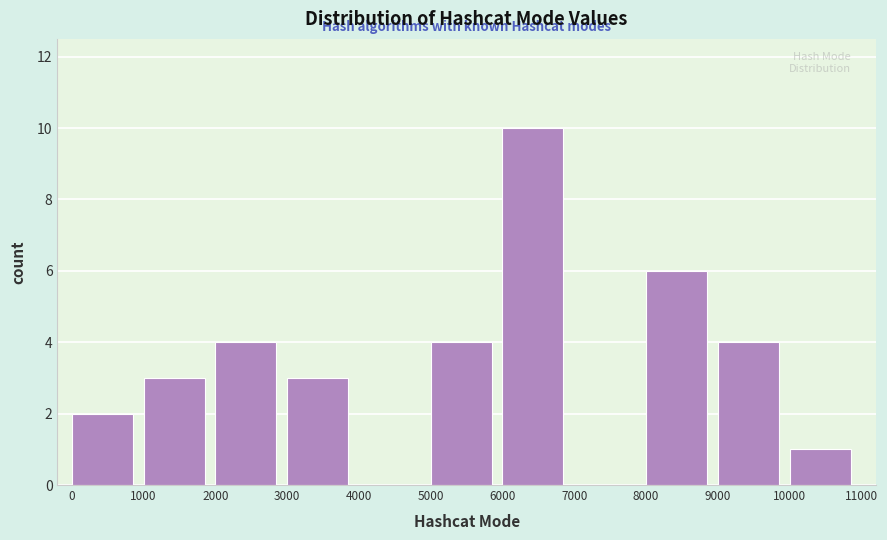

Reading left to right, transcribe this chart: for each bar, give the range it covers on the x-axis and its height. The values are not printed on the chart, so give them approximately, as read against the axis.

0 to 1000: 2
1000 to 2000: 3
2000 to 3000: 4
3000 to 4000: 3
4000 to 5000: 0
5000 to 6000: 4
6000 to 7000: 10
7000 to 8000: 0
8000 to 9000: 6
9000 to 10000: 4
10000 to 11000: 1